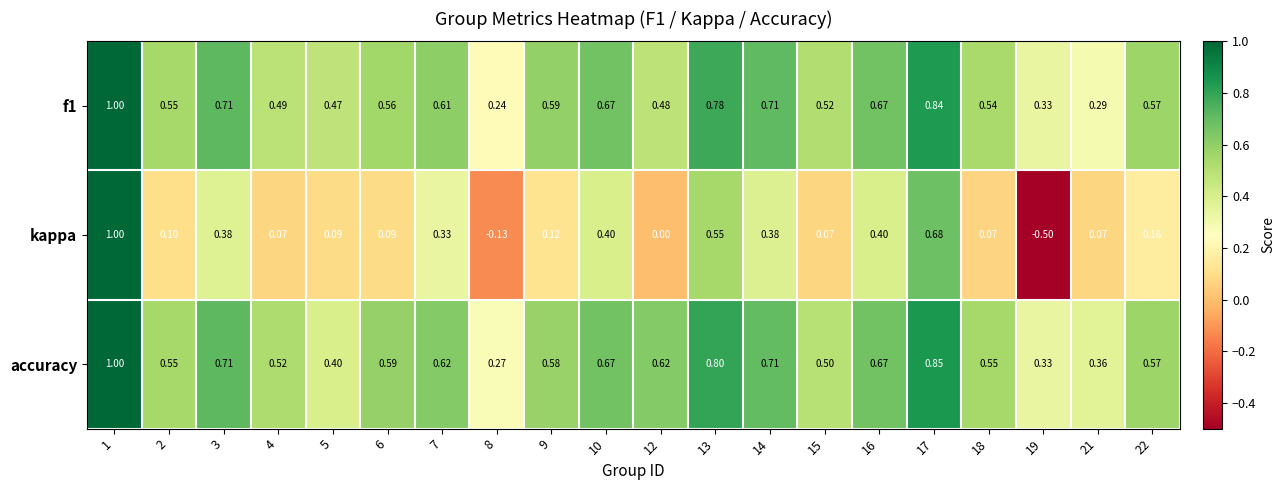

Which series has the largest total across all categories?

accuracy